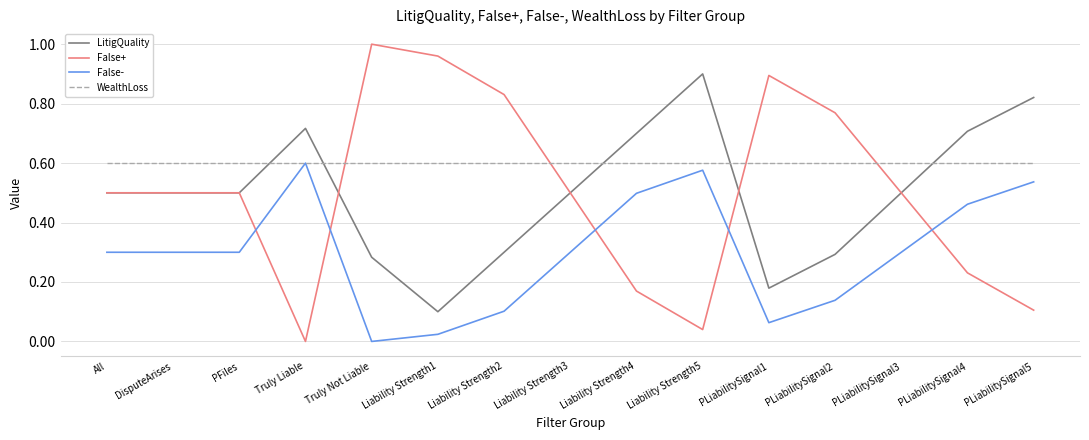

Which series has the largest total across all categories?

WealthLoss